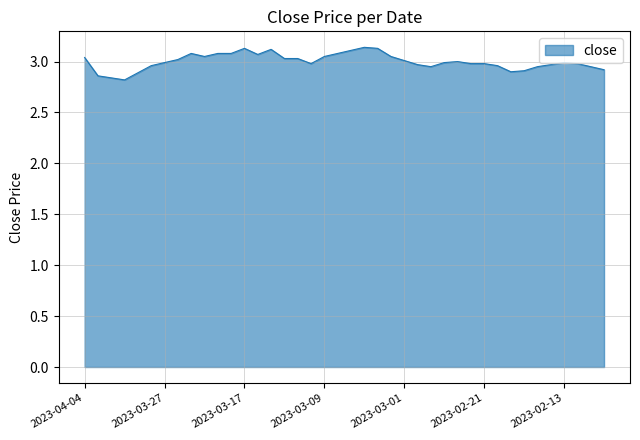

What is the difference between the maximum and minimum values?

0.3